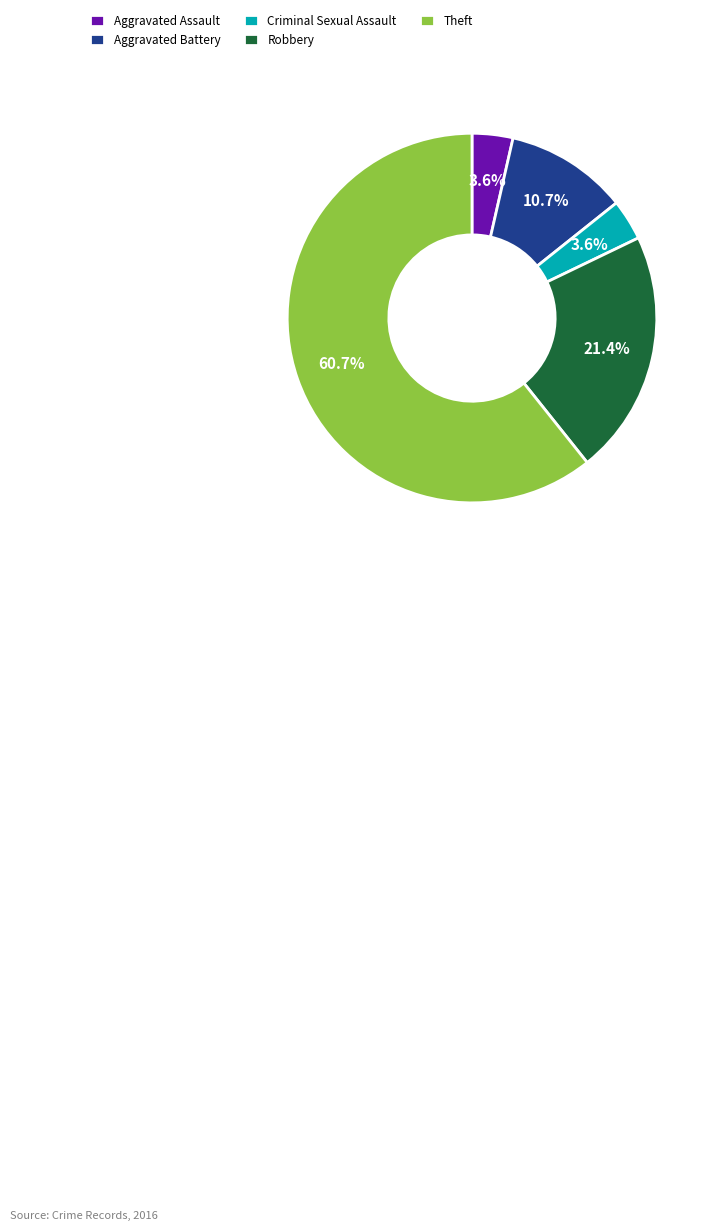

What portion of the pie excludes Criminal Sexual Assault?

96.4%